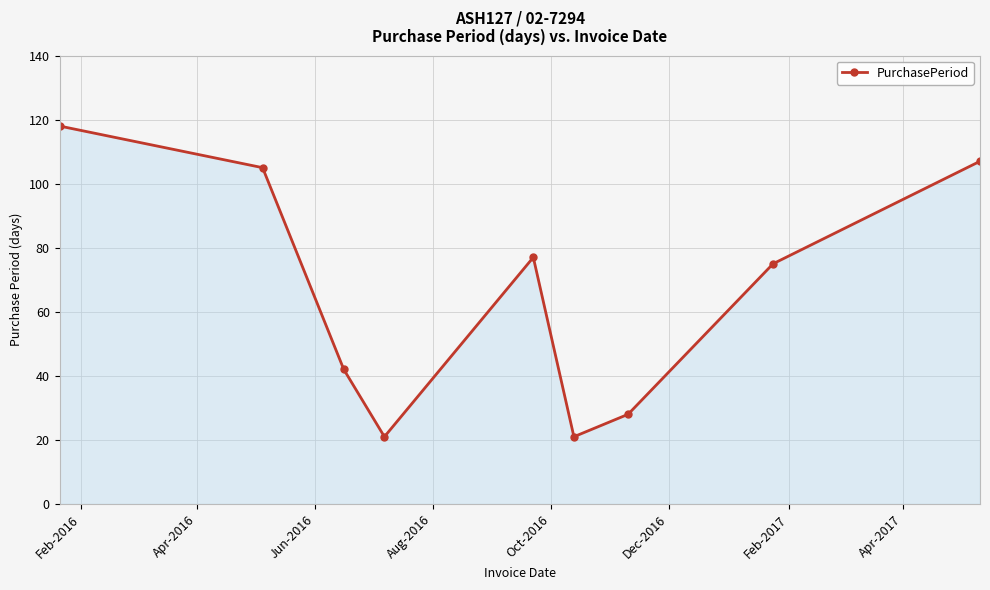

What is the difference between the maximum and minimum values?

97